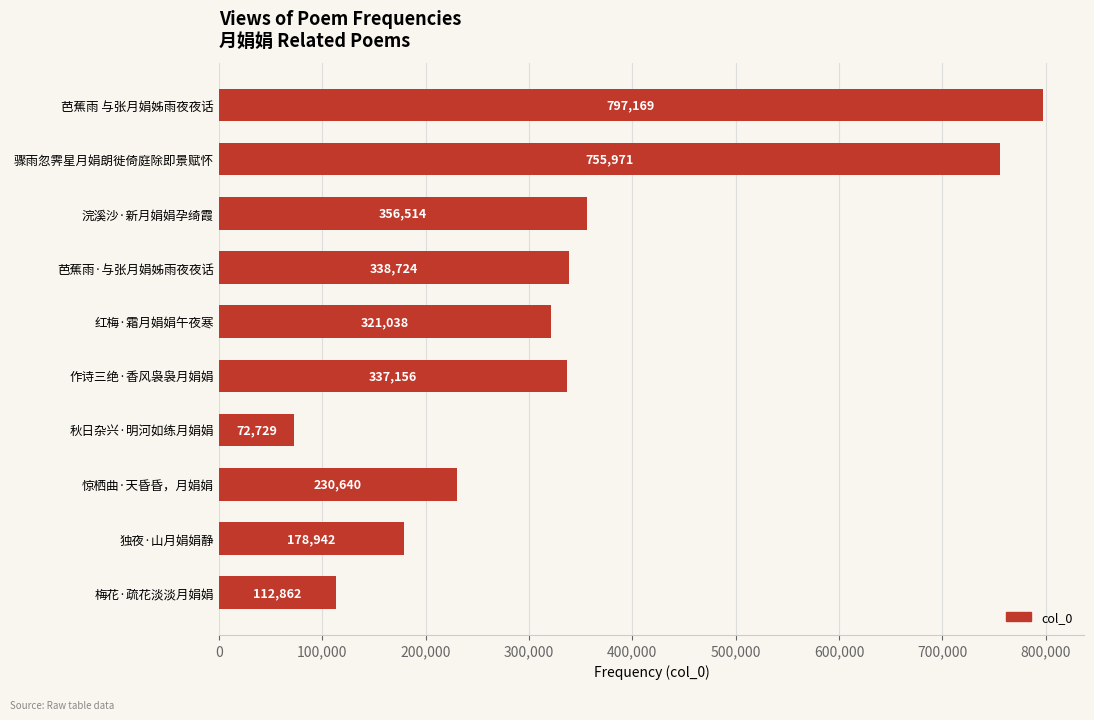

What is the change in value from 作诗三绝·香风袅袅月娟娟 to 秋日杂兴·明河如练月娟娟?

-264427